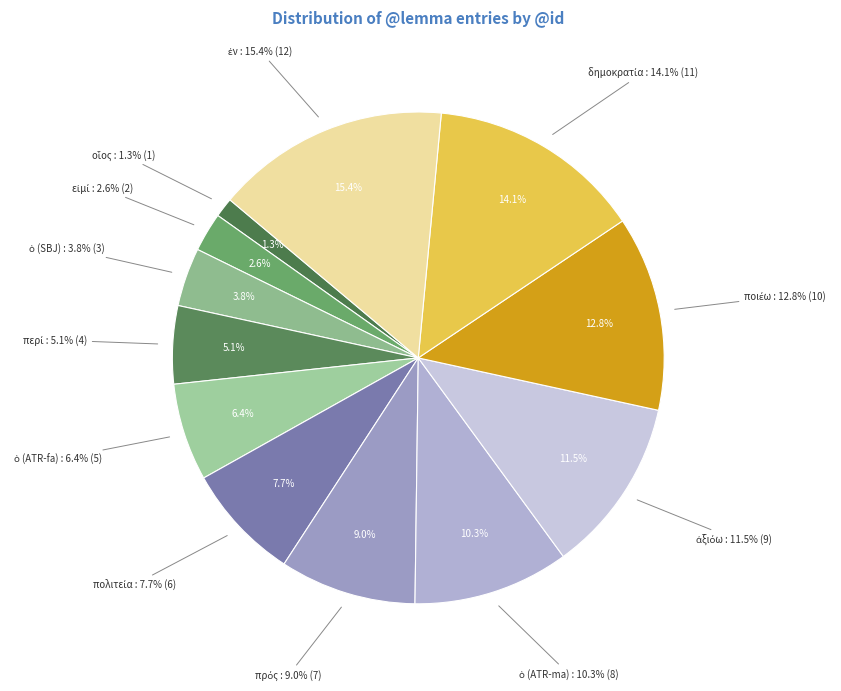

To the nearest percent, what percentage of the pie is περί?

5%